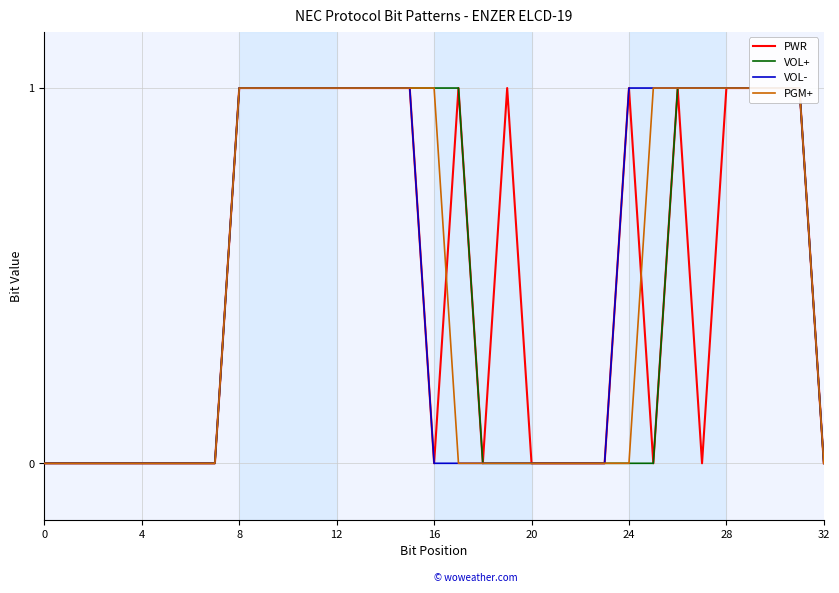

What is the highest value of the VOL- series?

1